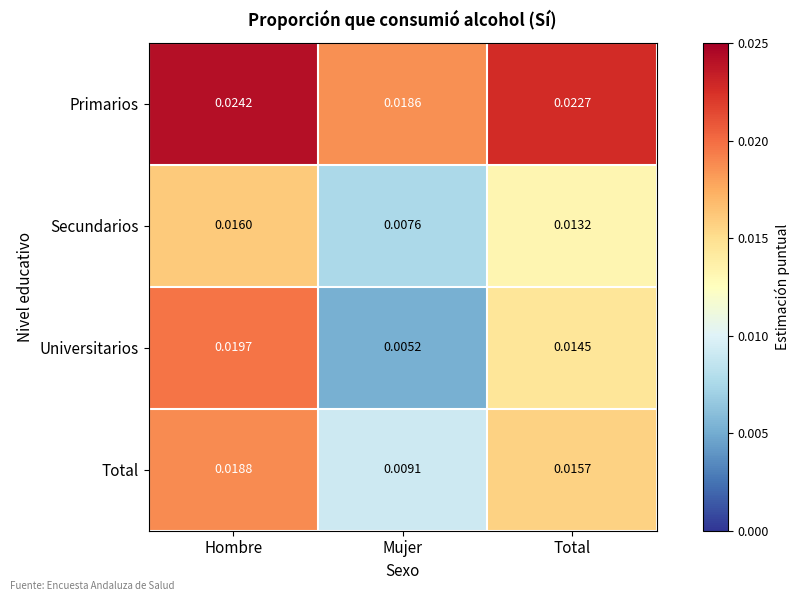

Where is Total nearest to the value 0?

Mujer